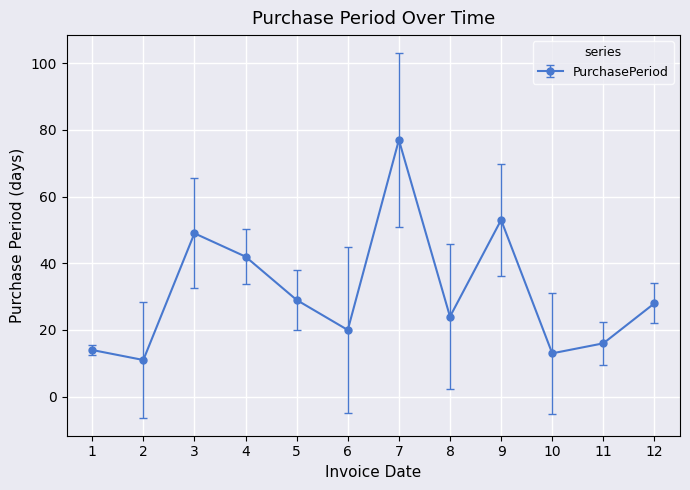

Where is the first local minimum?

2